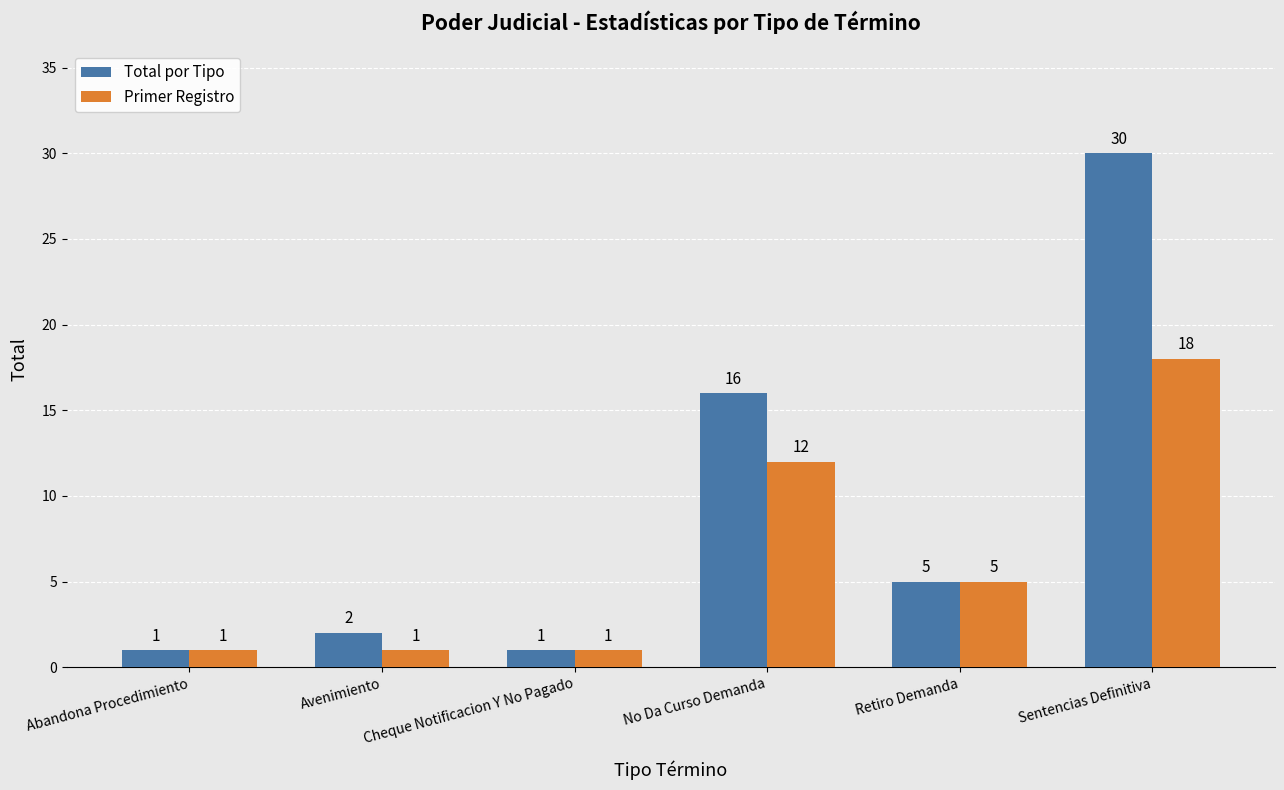

List the series in order of their overall mean, lowest first.

Primer Registro, Total por Tipo